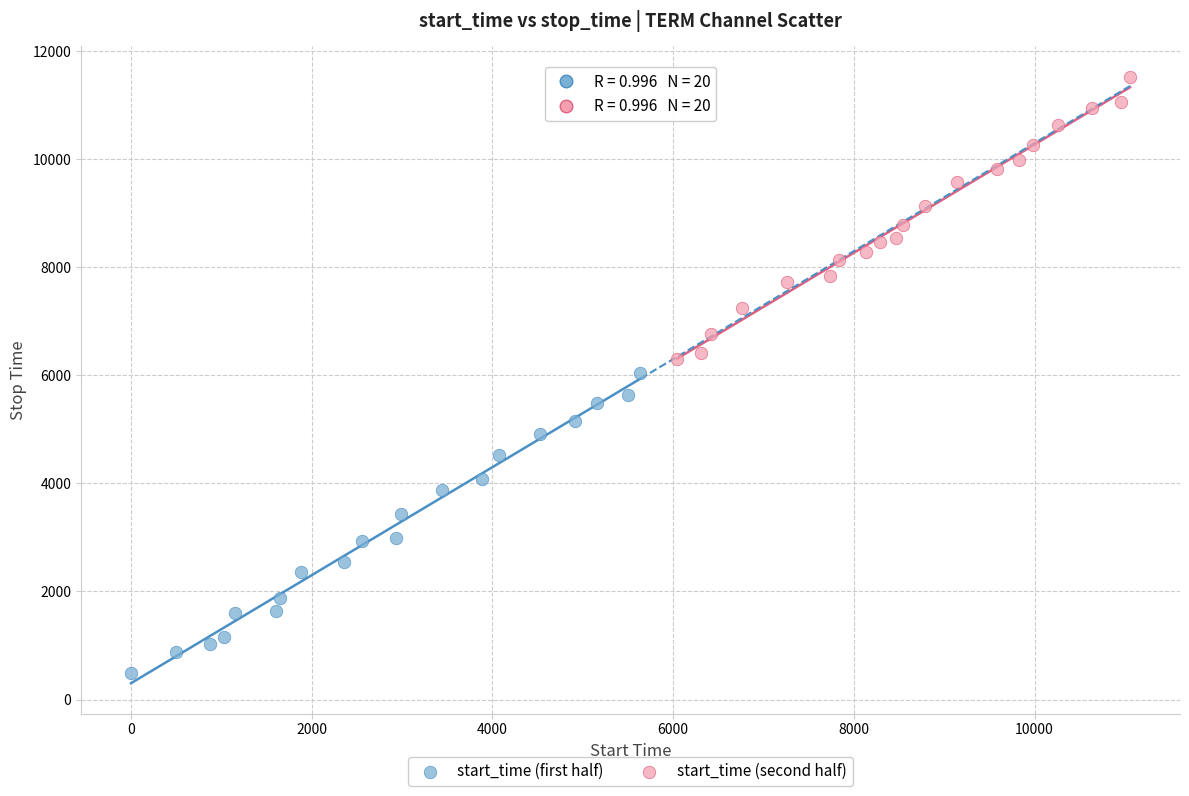

Which series contains the highest Y value?

start_time (second half)